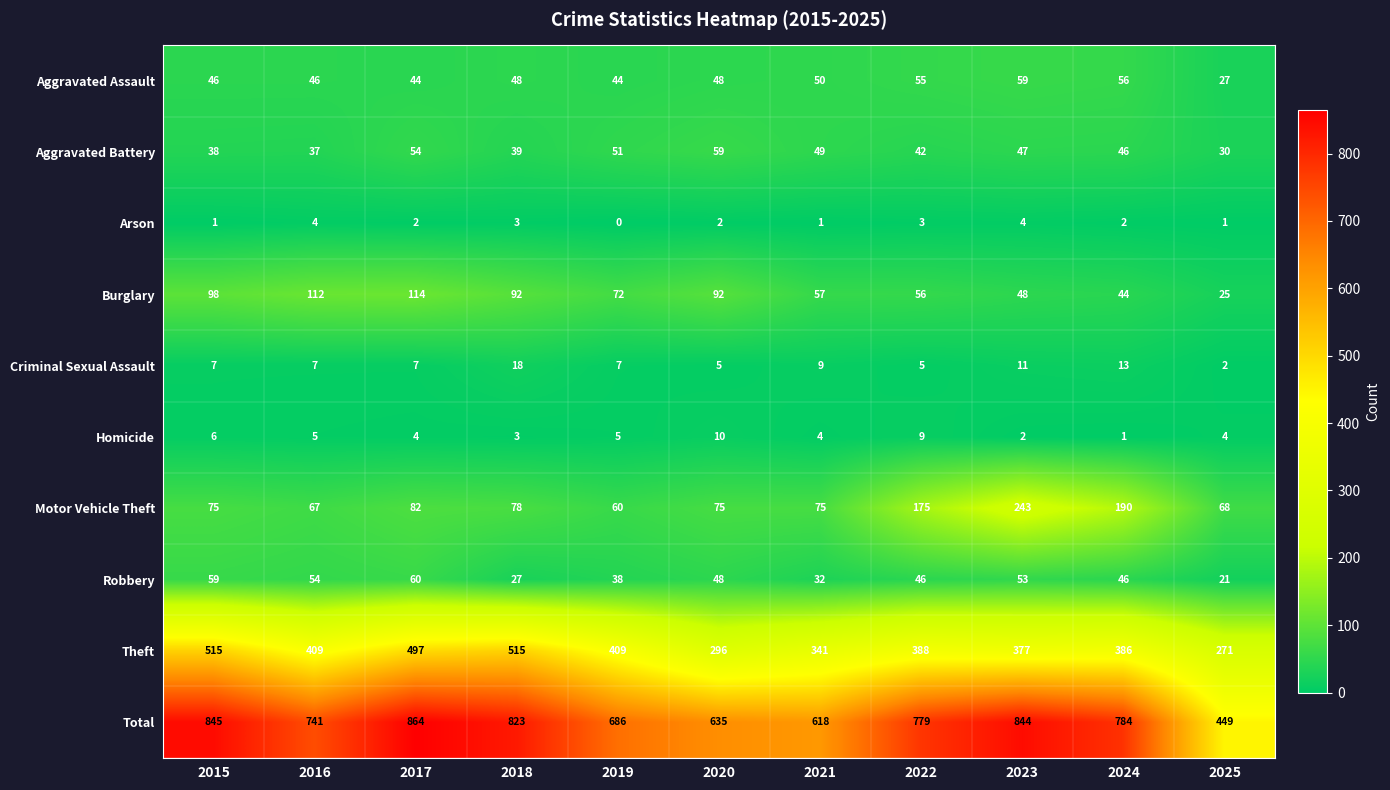

At which category is the sum across all series the highest?

2017